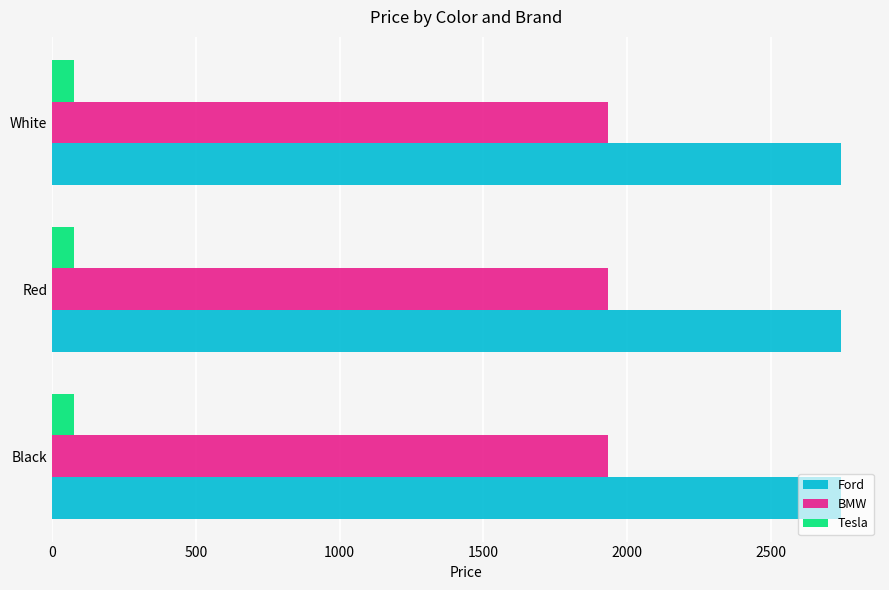

True or false: Ford has a value of 2743.8 at Black.

True